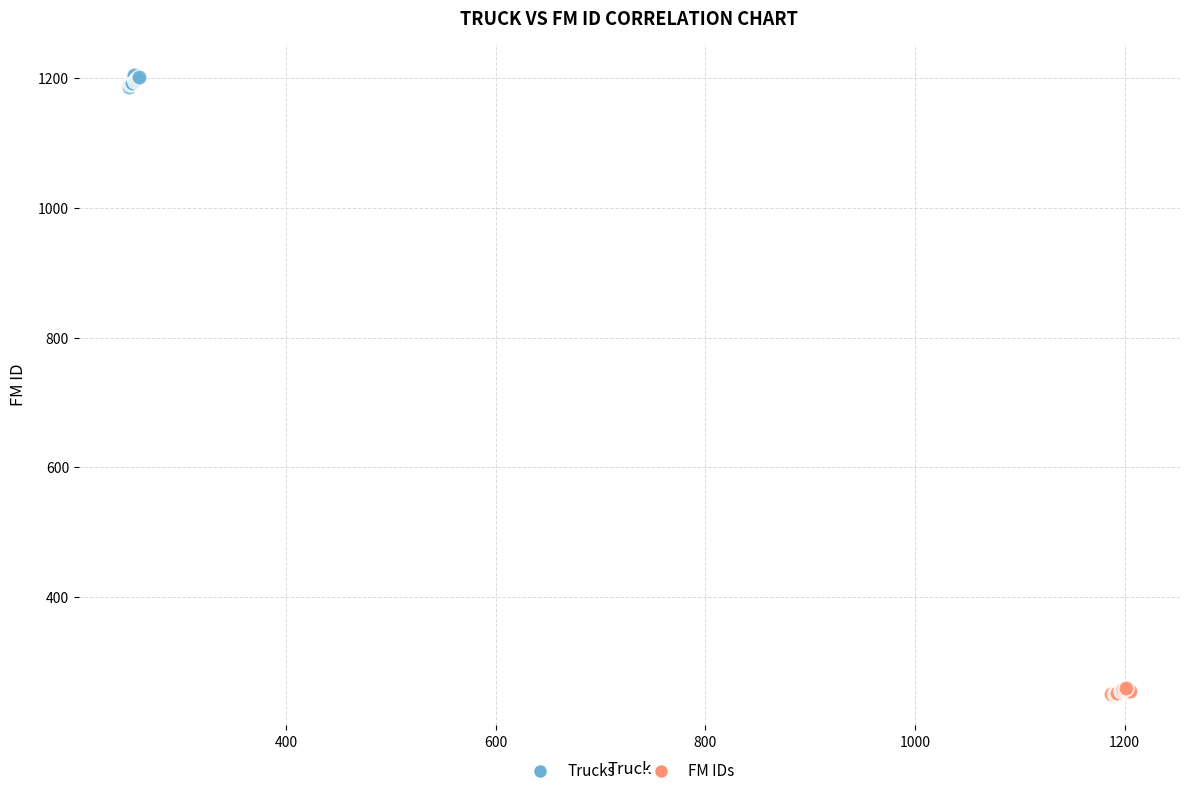

Which series contains the lowest Y value?

FM IDs